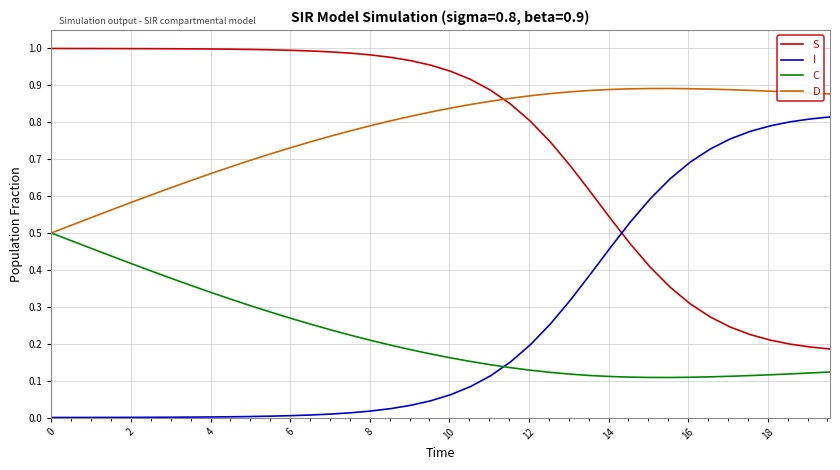

True or false: S and C intersect in this chart.

False